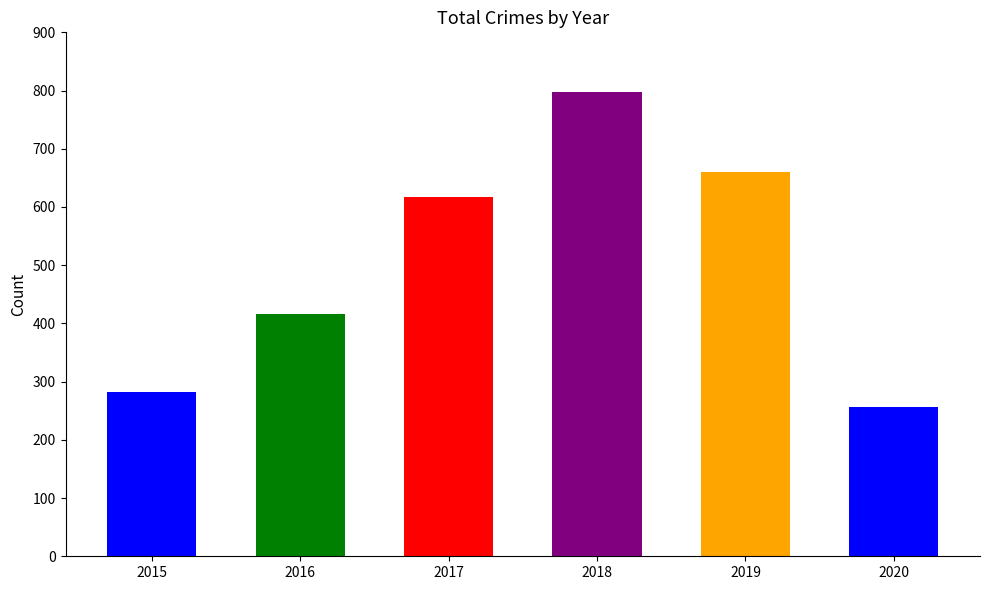

Is it true that the value at 2018 is 797?

True